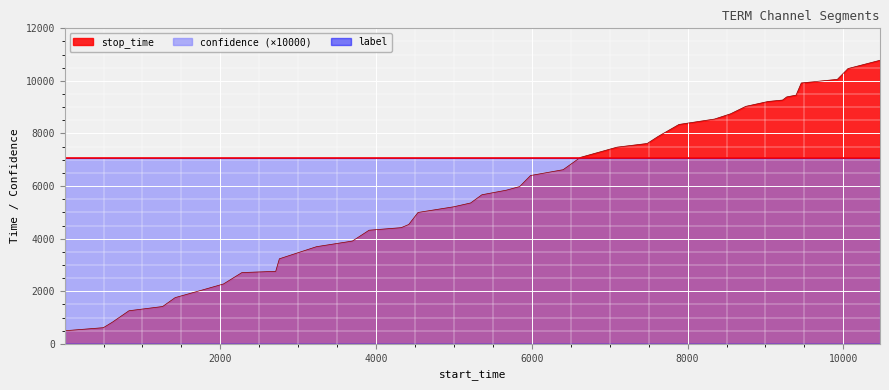

What is the total value across all series at 38?

10470.7